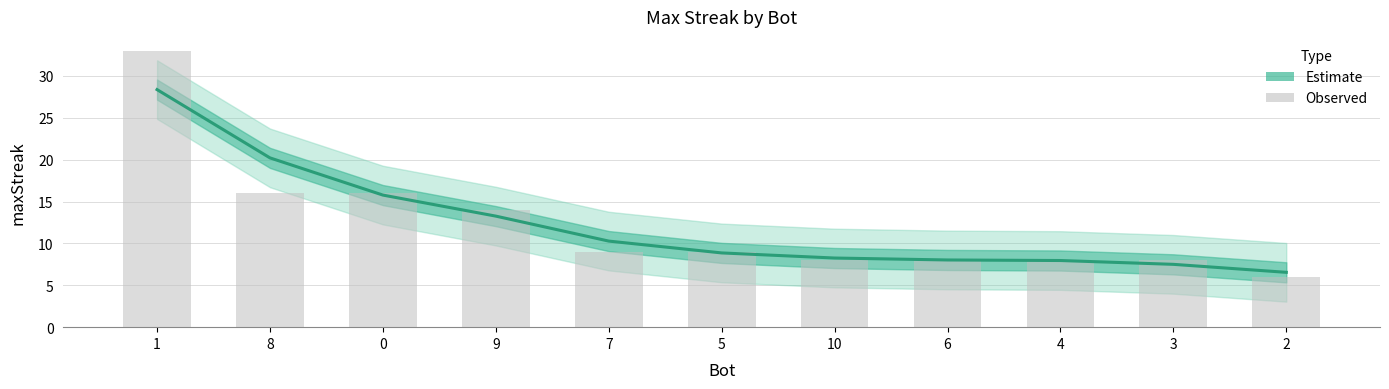

Reading left to right, list all the values displayed in this chart.

28.4	20.2	15.8	13.3	10.3	8.9	8.3	8.0	8.0	7.5	6.5